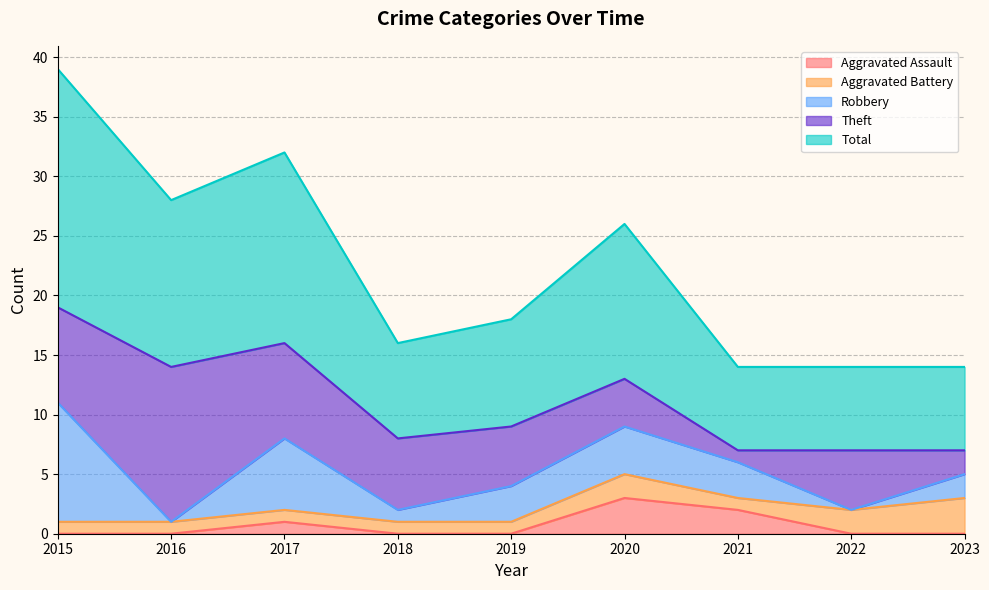

How many interior local peaks does the Robbery series have?

2